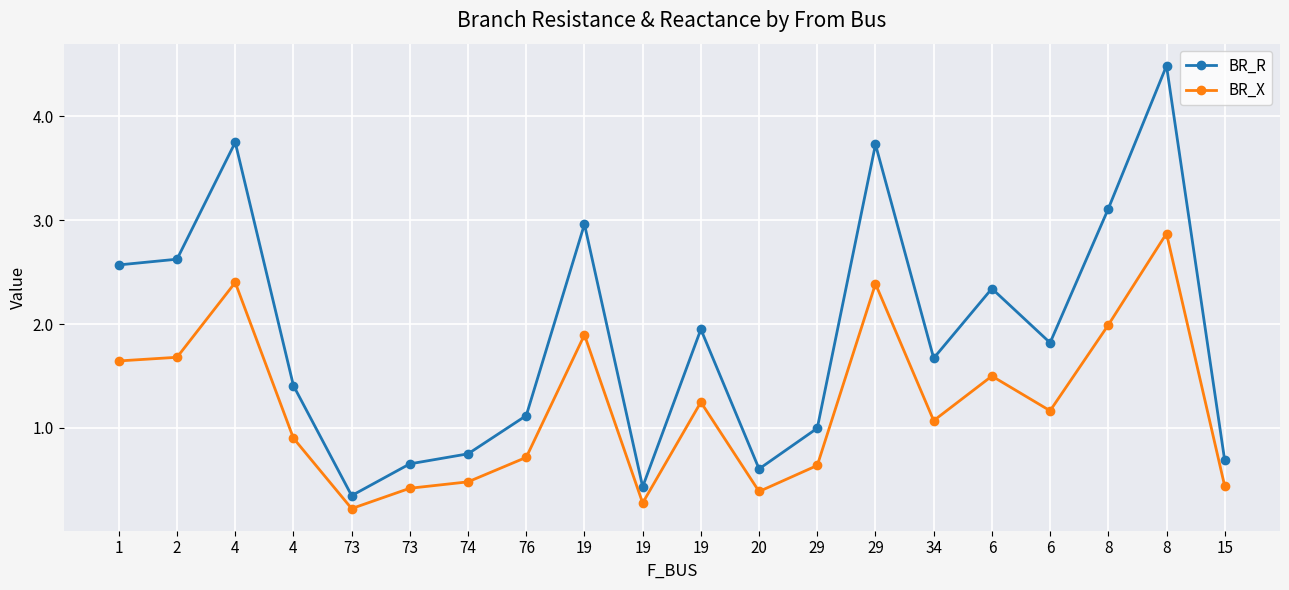

What are all the series names shown in the legend?

BR_R, BR_X